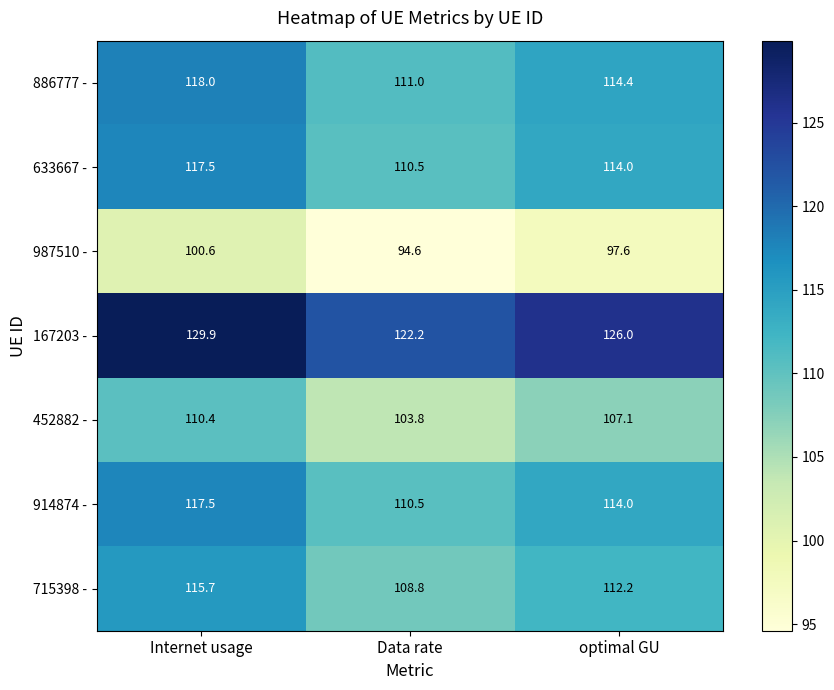

How many data points does each series have?

3